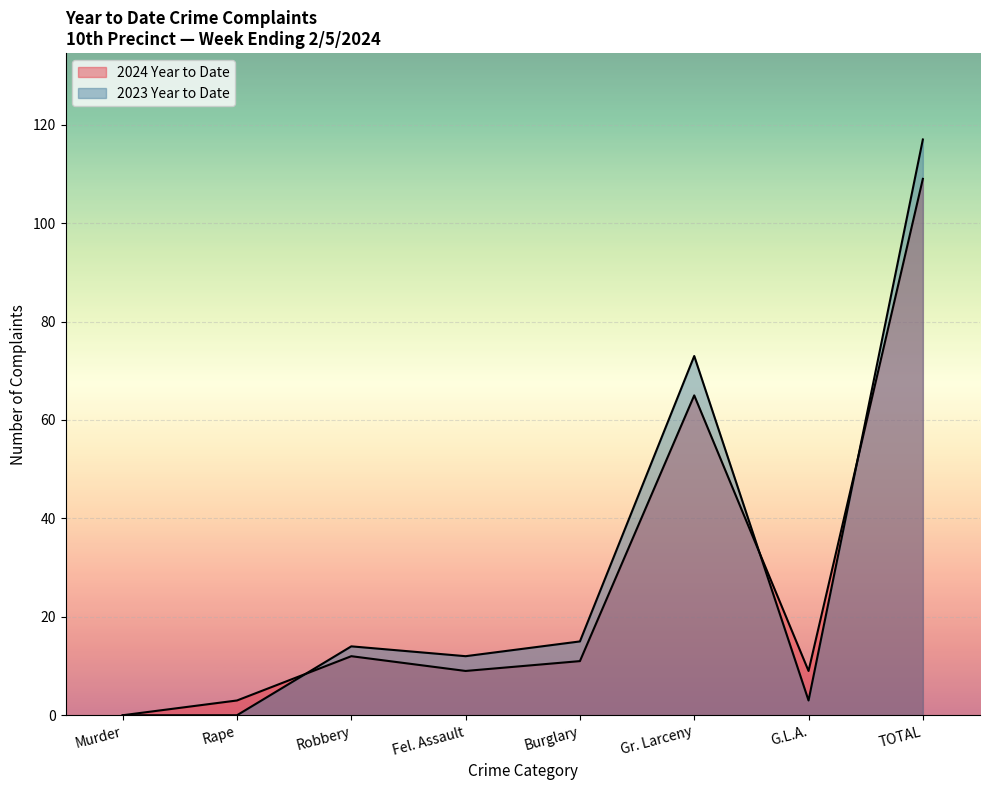

At which category does 2023 Year to Date reach its first local valley?

Fel. Assault